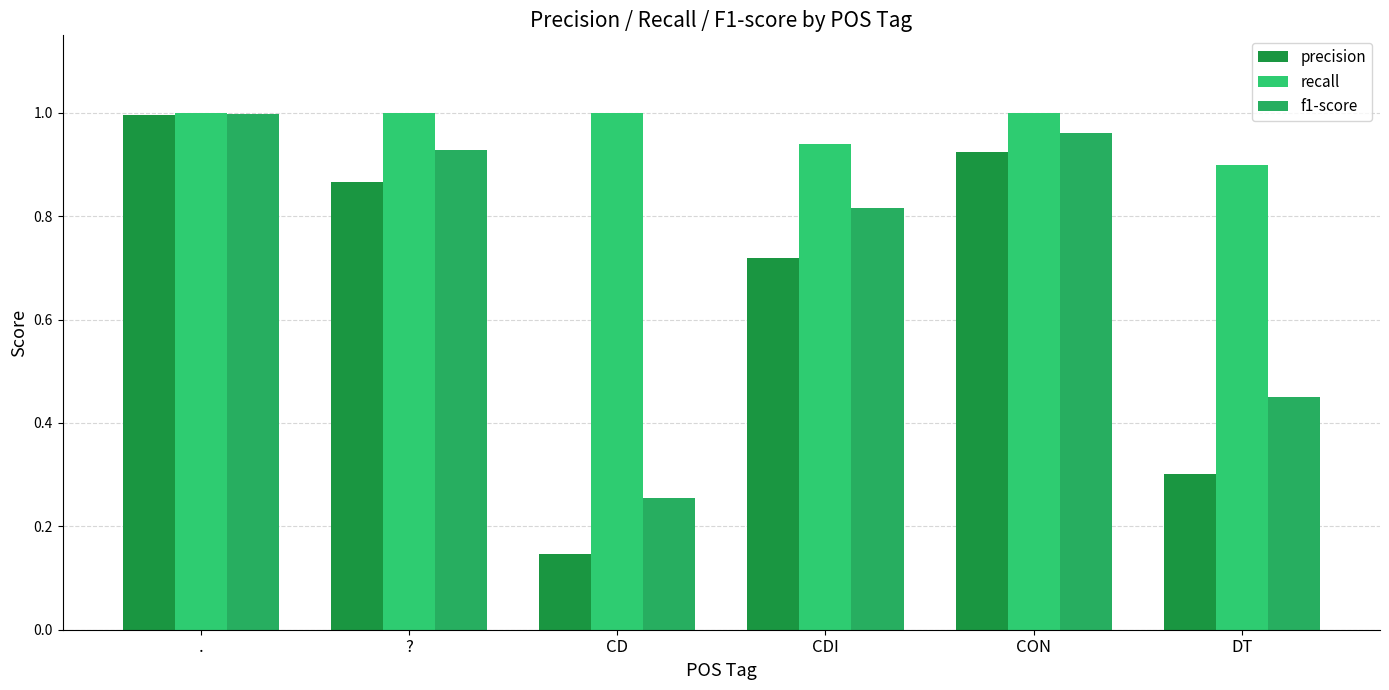

What are all the series names shown in the legend?

precision, recall, f1-score